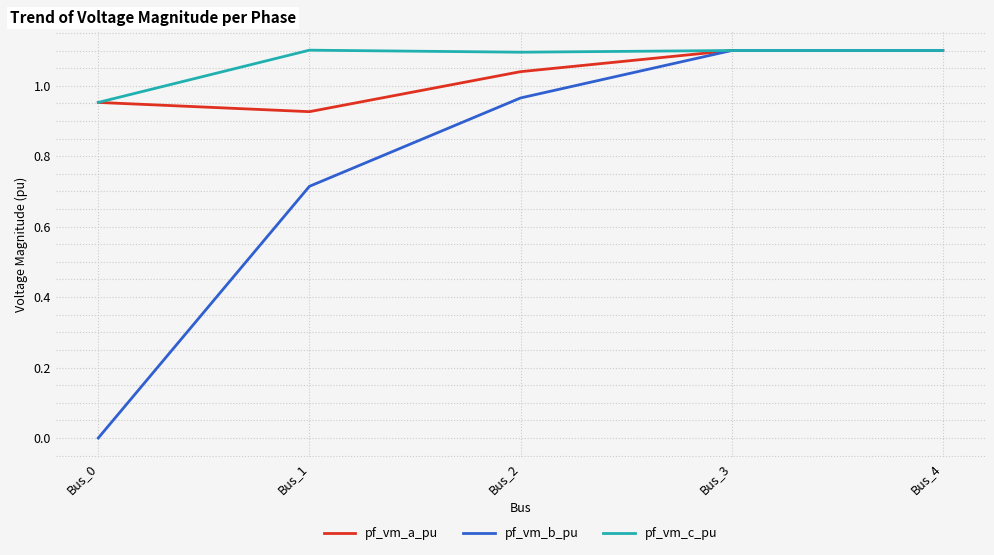

What is the sum of the pf_vm_a_pu values at Bus_4 and Bus_2?

2.1